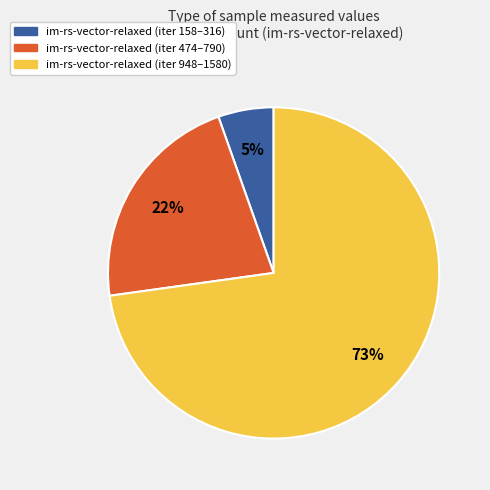

Is there a majority slice in this chart?

Yes